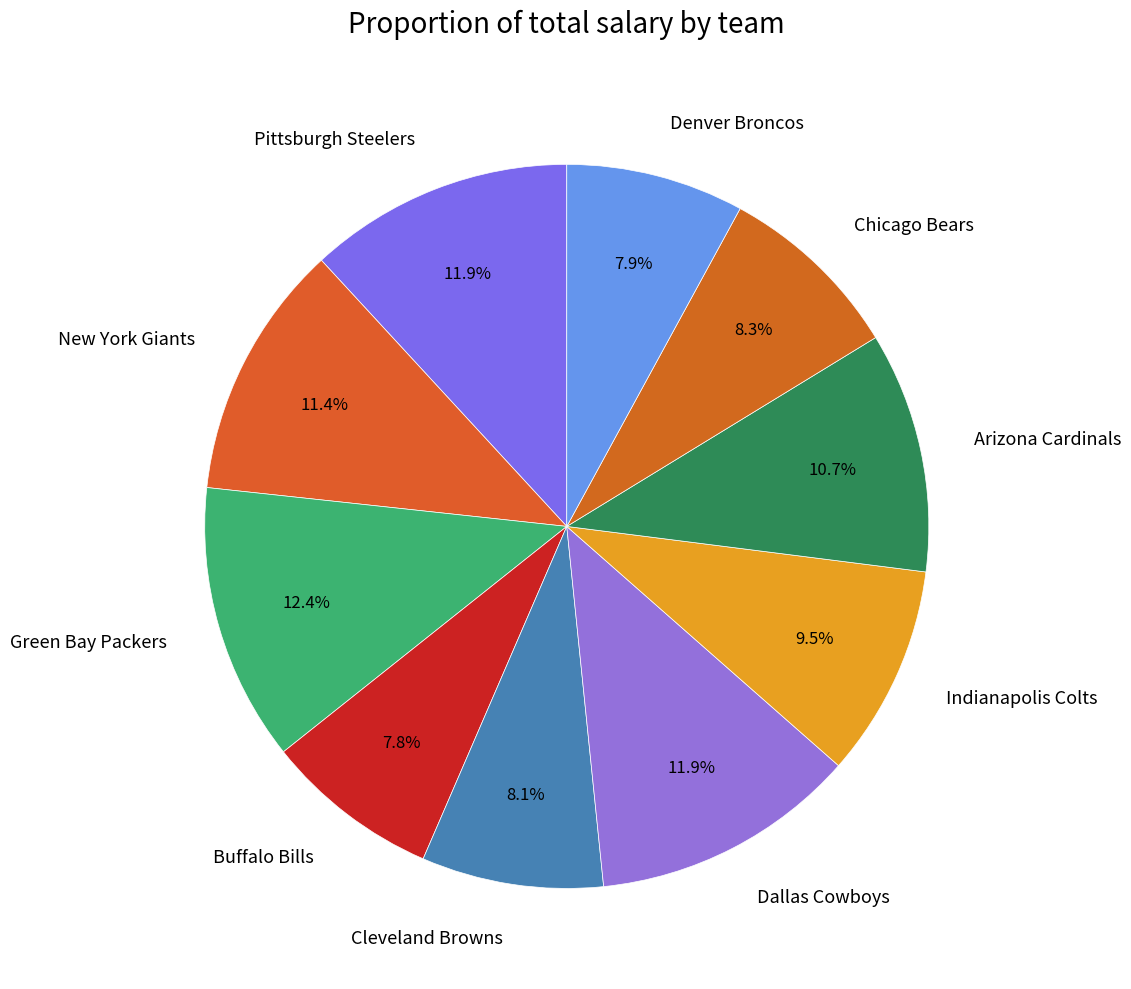

Between New York Giants and Chicago Bears, which is larger?

New York Giants